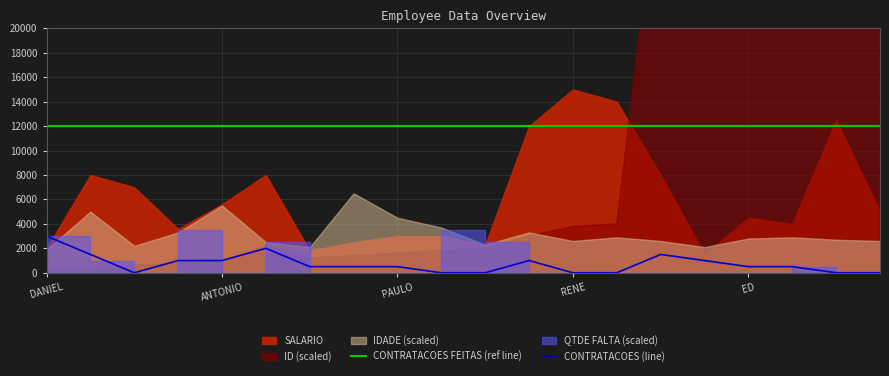

How many lines are shown in the chart?

2